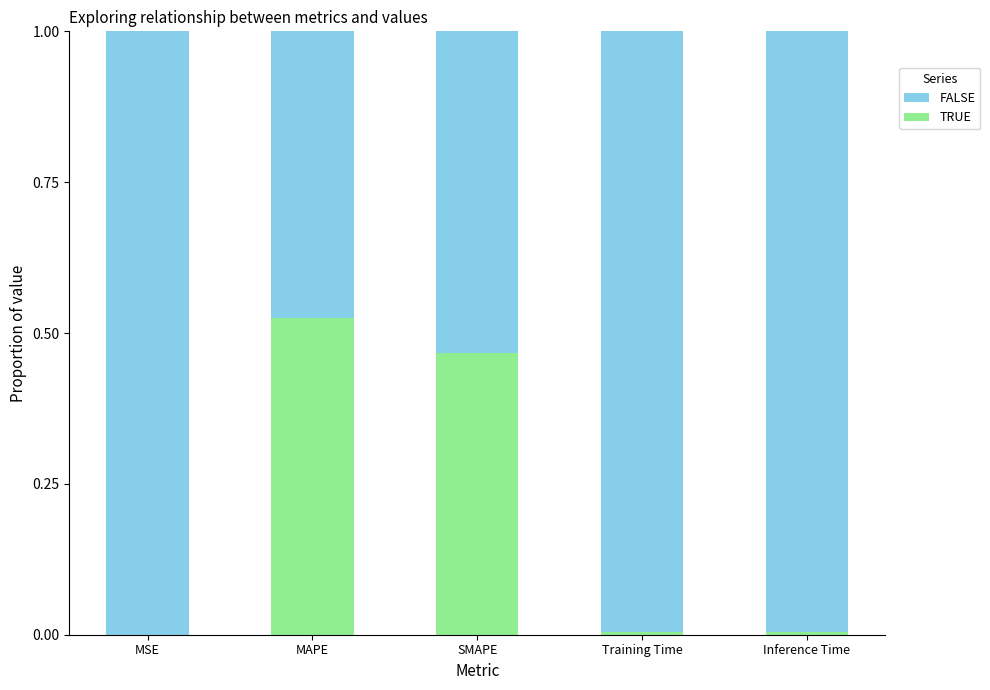

What is the total value across all series at MAPE?

1.0